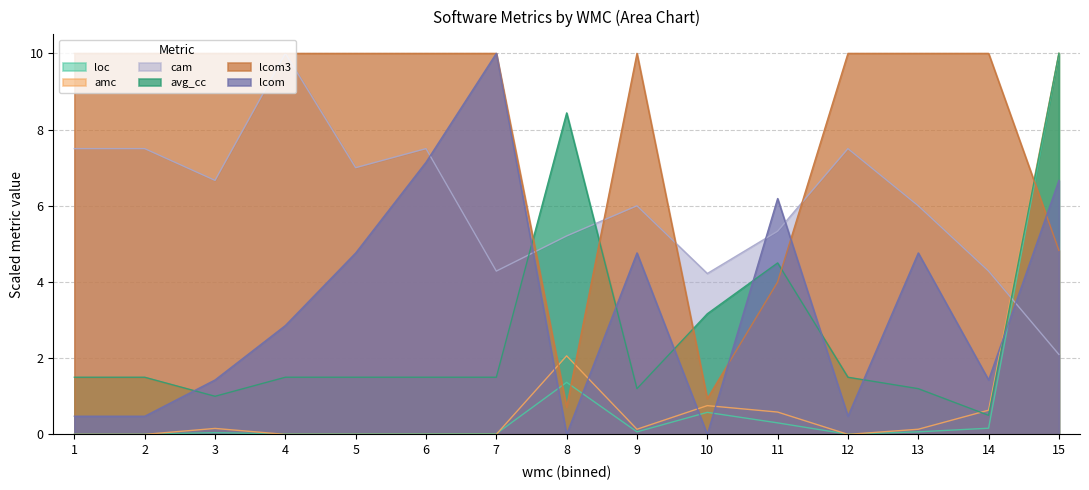

Rank the series by their maximum value, from highest to lowest.

loc, amc, cam, avg_cc, lcom3, lcom